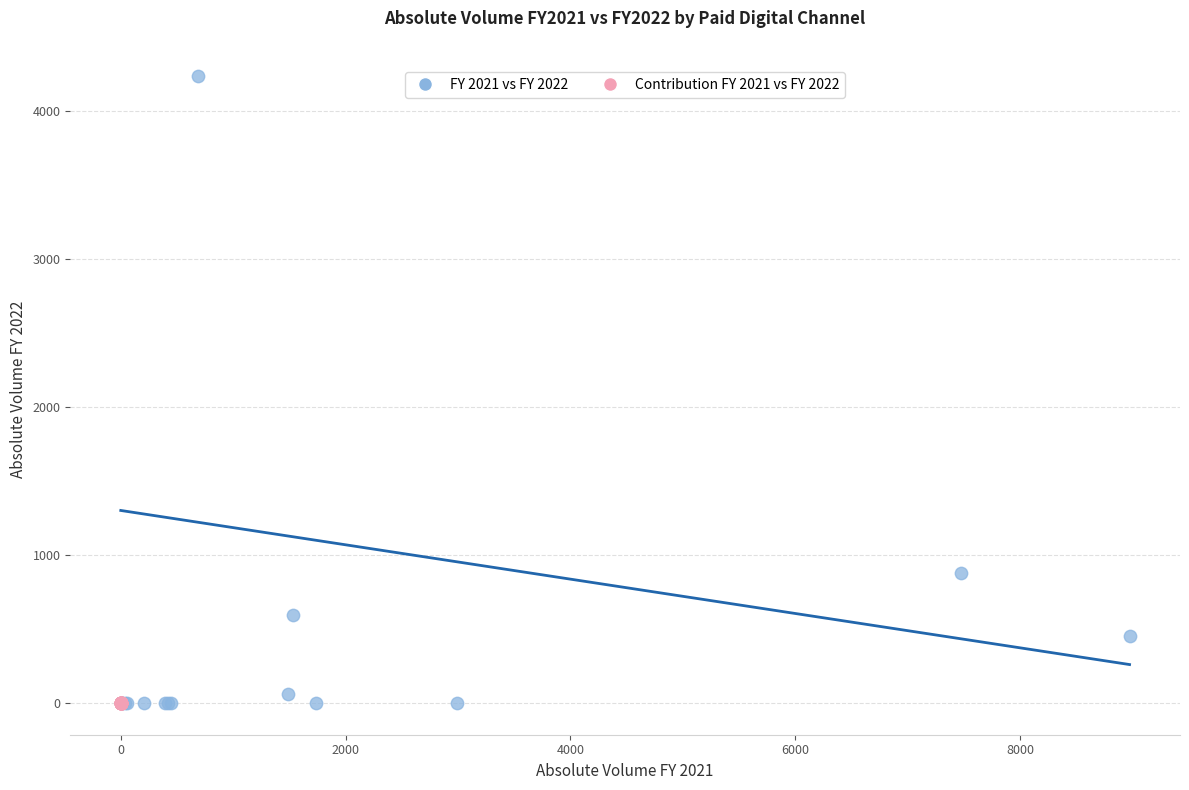

Which series contains the highest Y value?

FY 2021 vs FY 2022